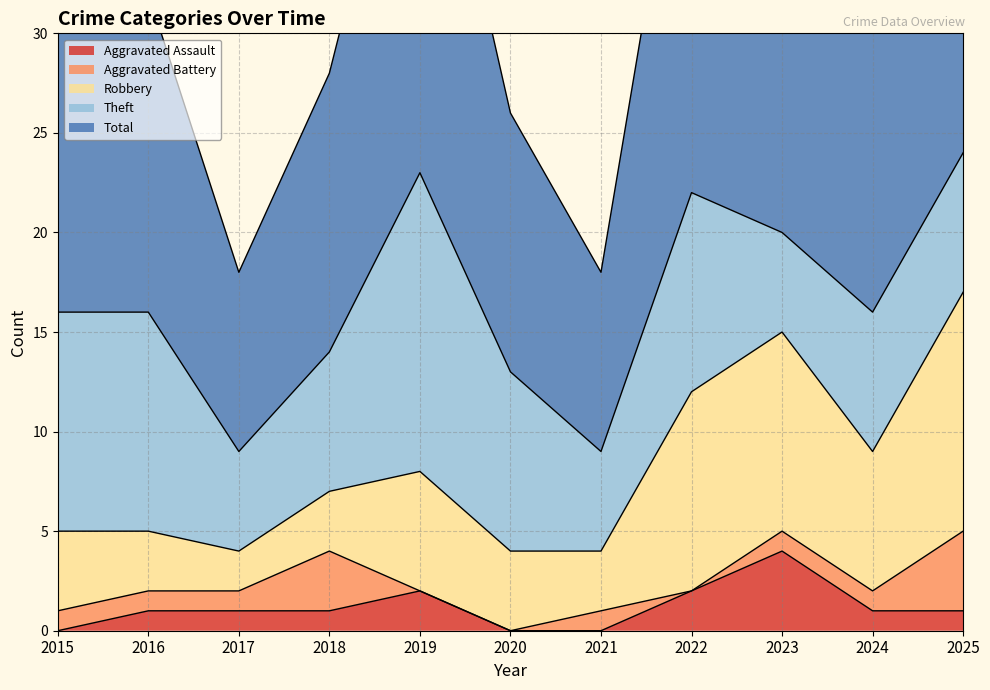

True or false: Aggravated Assault and Theft cross at least once.

False